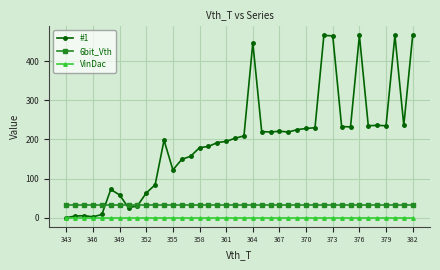

Count the number of data series in this chart.

3